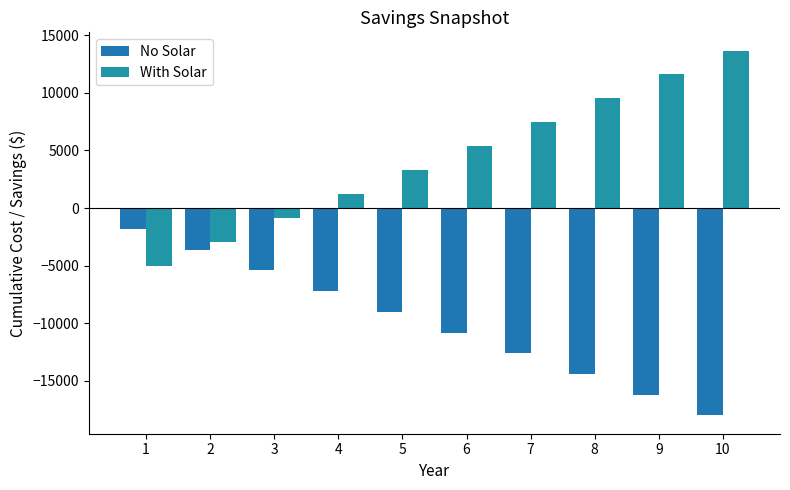

True or false: No Solar has a value of -9000.0 at 5.

True